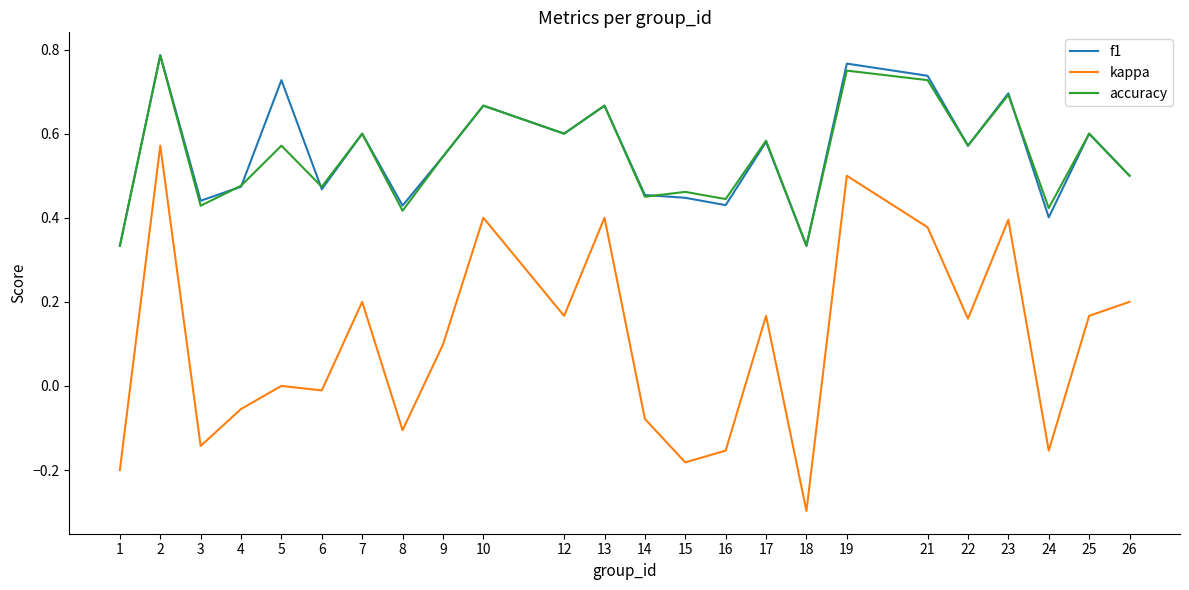

Does the chart display data point markers on the line(s)?

No